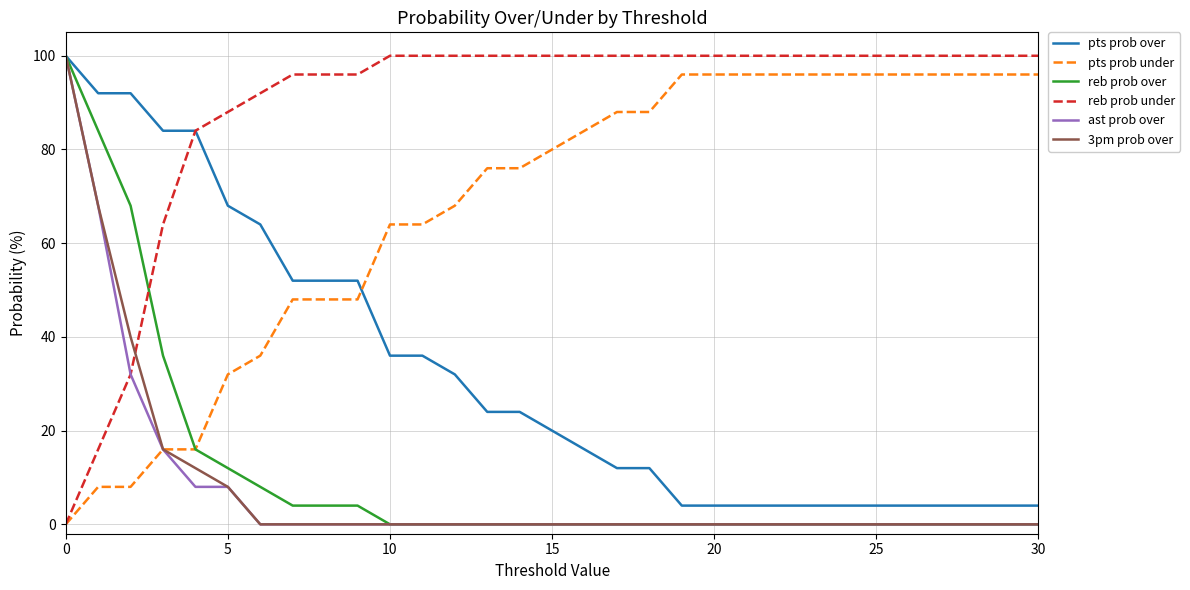

What is the sum of all reb prob under values?

2764